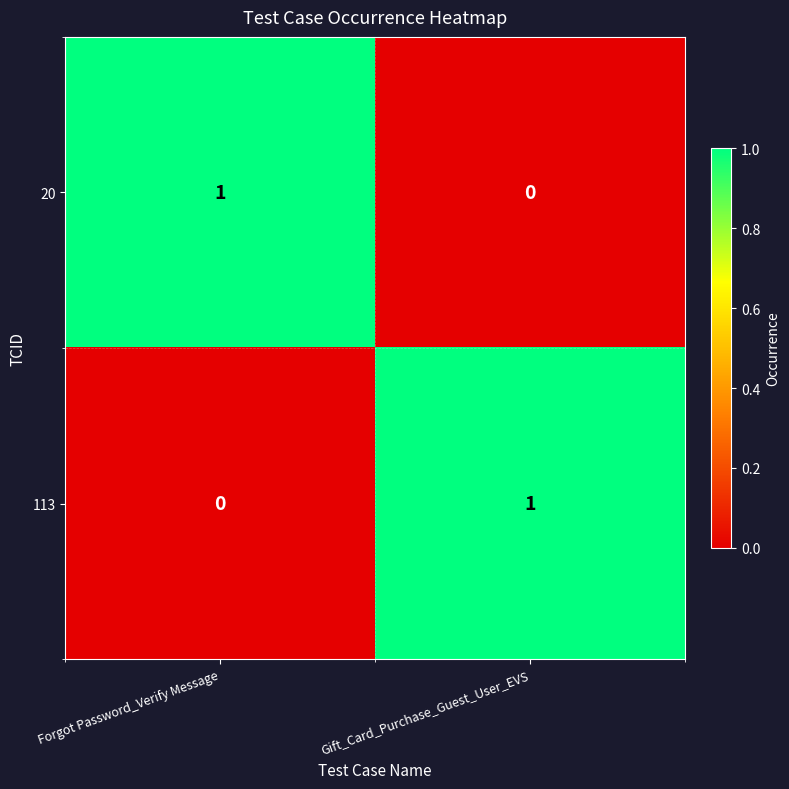

Count the number of categories in the chart.

2